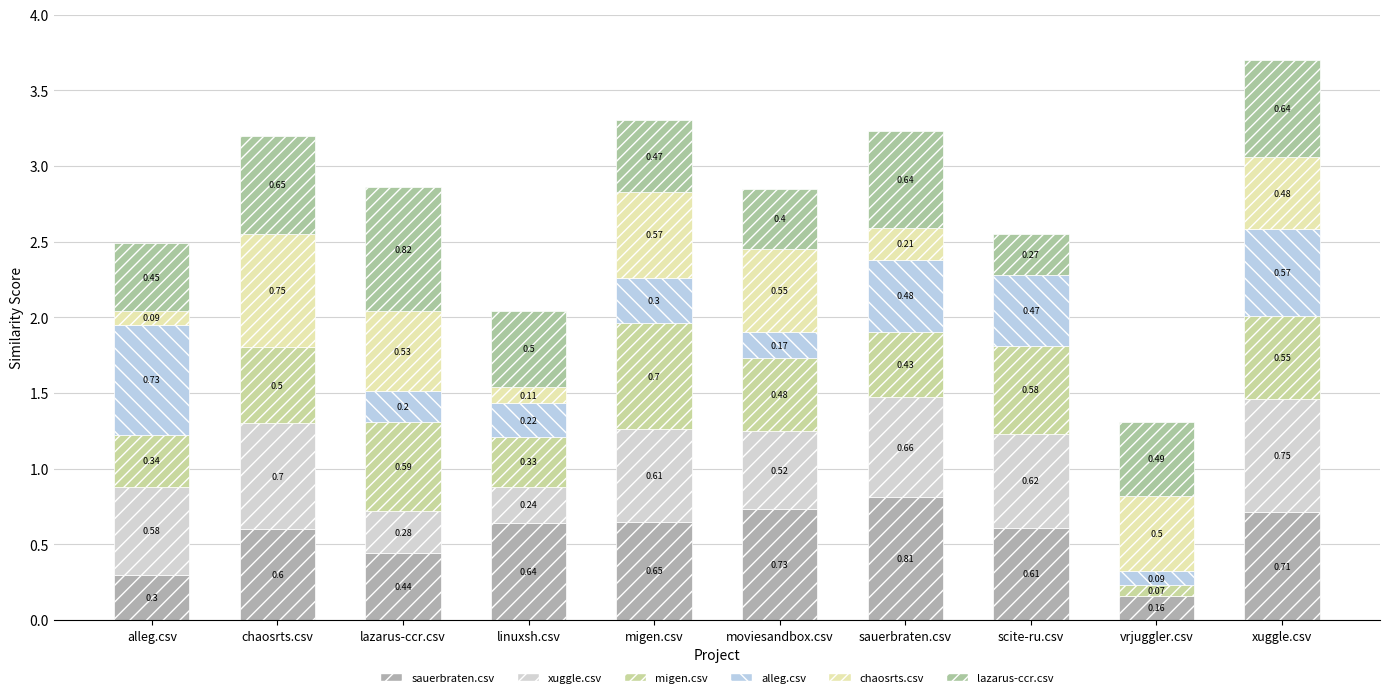

What are all the series names shown in the legend?

sauerbraten.csv, xuggle.csv, migen.csv, alleg.csv, chaosrts.csv, lazarus-ccr.csv